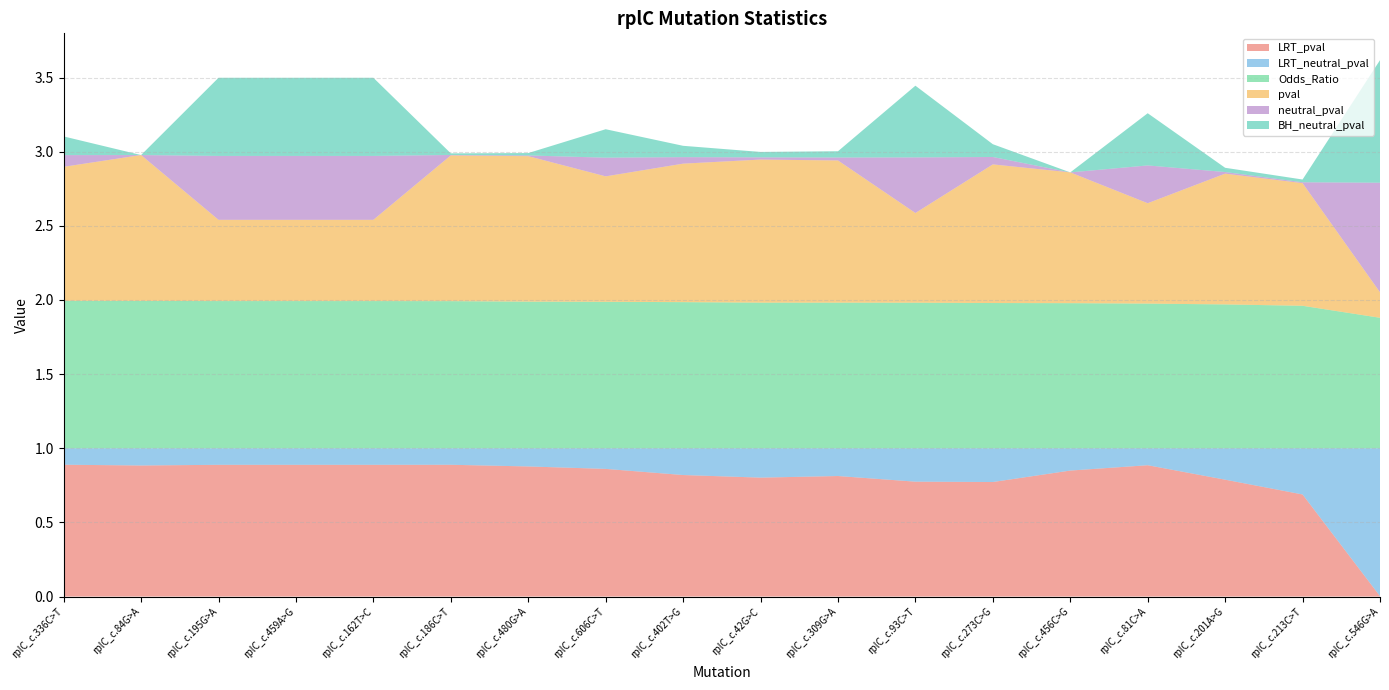

Reading right to left, extract all data points from this chart.

LRT_pval: 0.0	0.7	0.8	0.9	0.8	0.8	0.8	0.8	0.8	0.8	0.9	0.9	0.9	0.9	0.9	0.9	0.9	0.9
LRT_neutral_pval: 1.0	0.3	0.2	0.1	0.2	0.2	0.2	0.2	0.2	0.2	0.1	0.1	0.1	0.1	0.1	0.1	0.1	0.1
Odds_Ratio: 0.9	1.0	1.0	1.0	1.0	1.0	1.0	1.0	1.0	1.0	1.0	1.0	1.0	1.0	1.0	1.0	1.0	1.0
pval: 0.2	0.8	0.9	0.7	0.9	0.9	0.6	1.0	1.0	0.9	0.8	1.0	1.0	0.5	0.5	0.5	1.0	0.9
neutral_pval: 0.7	0.0	0.0	0.3	0.0	0.1	0.4	0.0	0.0	0.0	0.1	0.0	0.0	0.4	0.4	0.4	0.0	0.1
BH_neutral_pval: 0.8	0.0	0.0	0.4	0.0	0.1	0.5	0.0	0.0	0.1	0.2	0.0	0.0	0.5	0.5	0.5	0.0	0.1